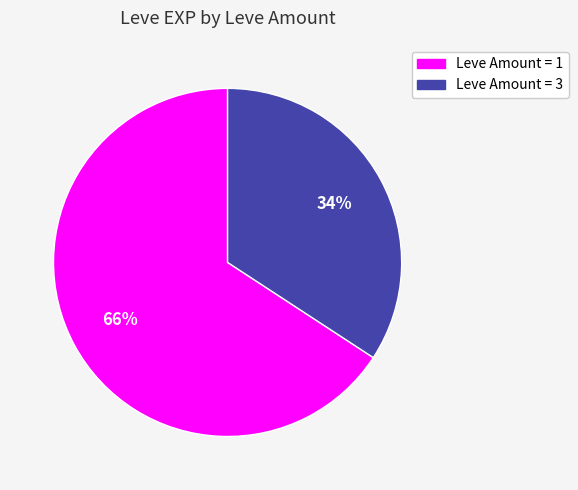

Is there a majority slice in this chart?

Yes